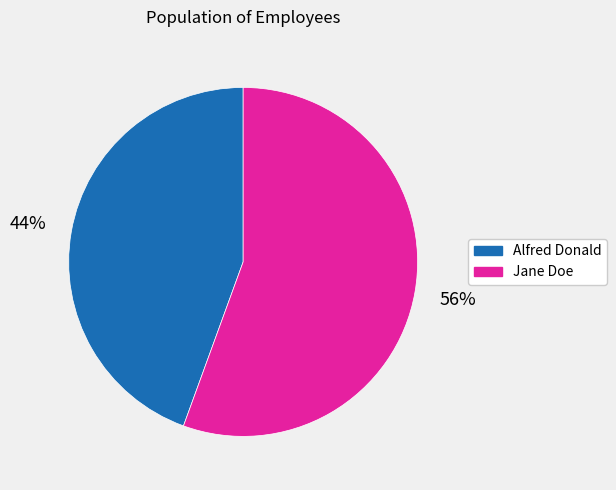

Which slice is the largest?

Jane Doe